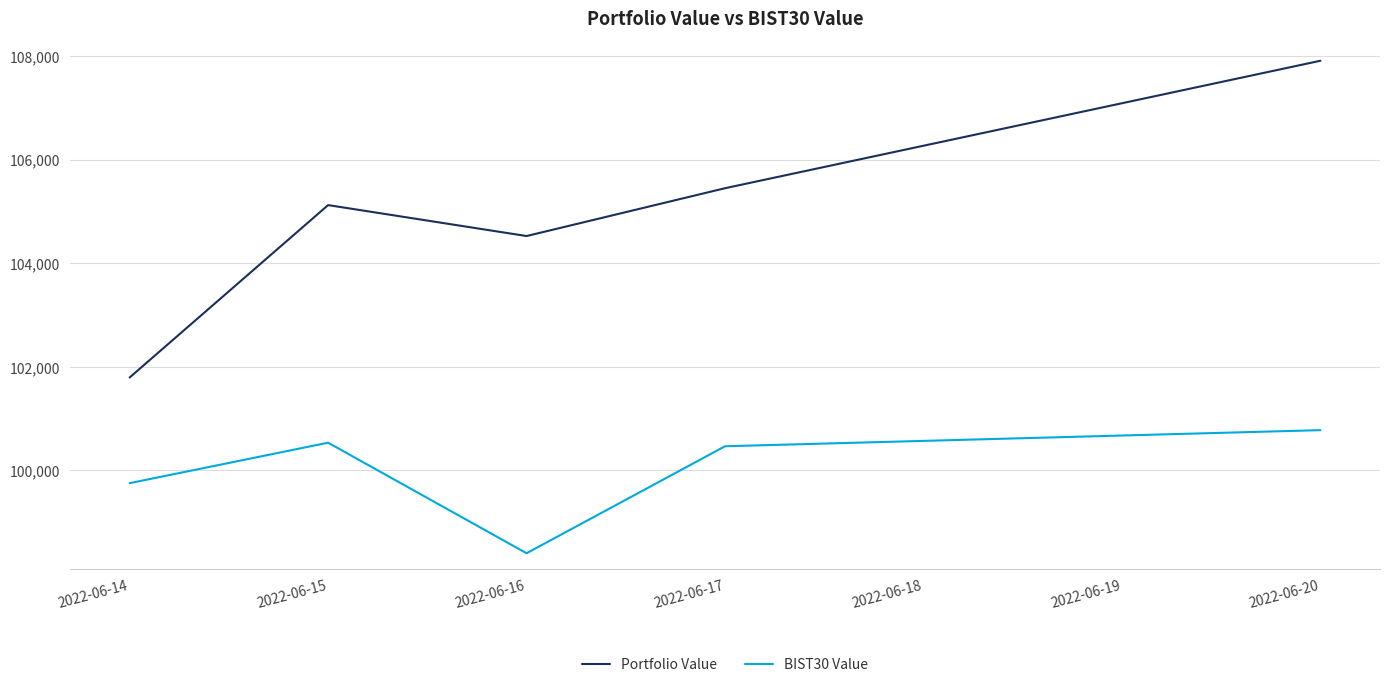

What value does the BIST30 Value series have at 2022-06-16?

98400.7